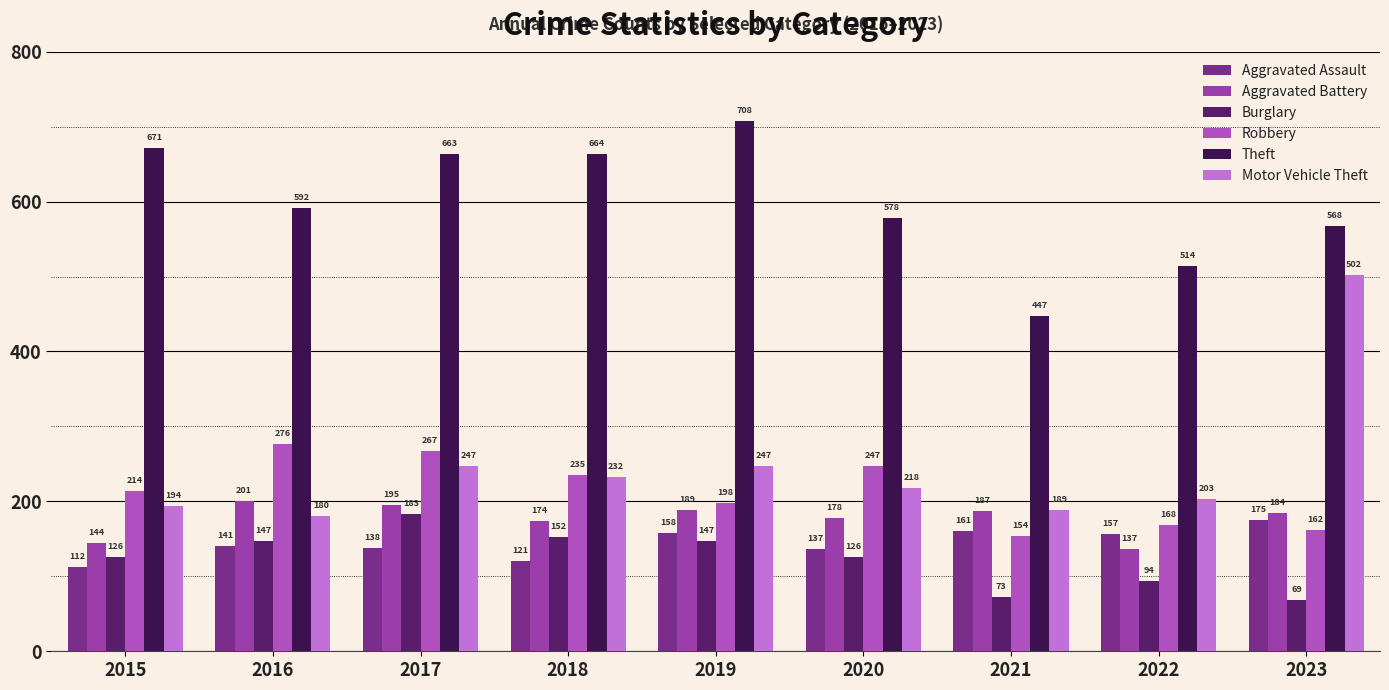

The Theft series shows 248 at 2022. True or false?

False